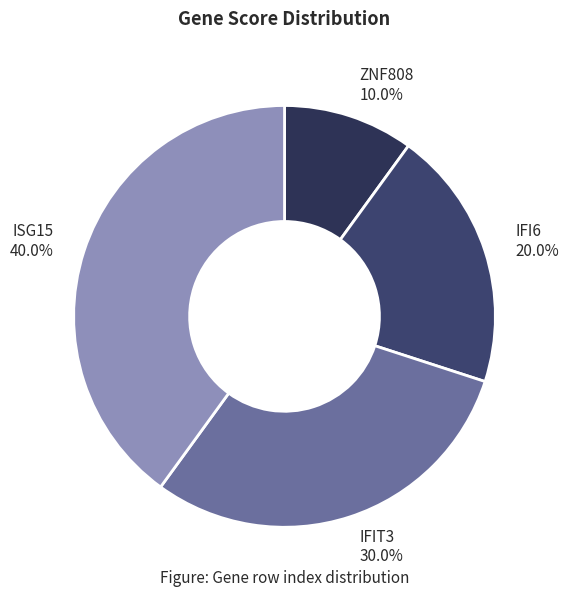

Between ISG15 and IFI6, which is larger?

ISG15